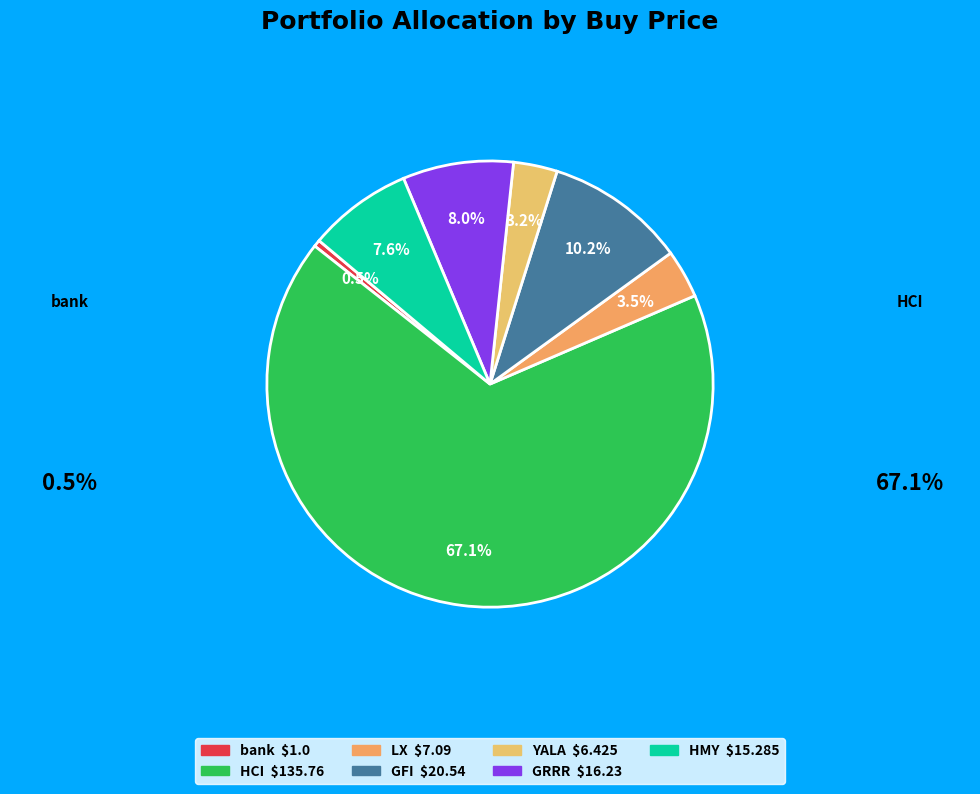

Does any single category account for the majority?

Yes